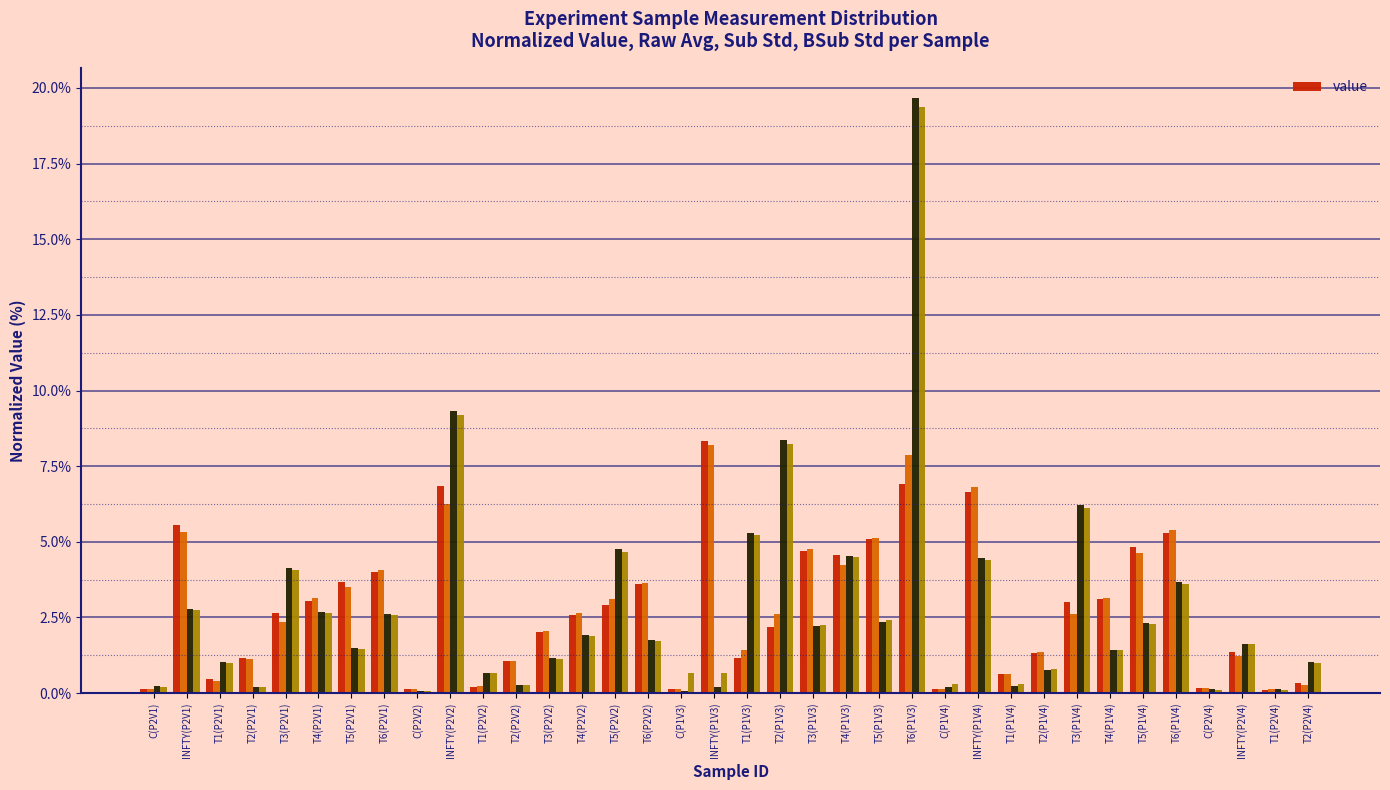

Rank the categories by value from lowest to highest.

T1(P2V4), C(P1V3), C(P2V2), C(P1V4), C(P2V1), C(P2V4), T1(P2V2), T2(P2V4), T1(P2V1), T1(P1V4), T2(P2V2), T1(P1V3), T2(P2V1), T2(P1V4), INFTY(P2V4), T3(P2V2), T2(P1V3), T4(P2V2), T3(P2V1), T5(P2V2), T3(P1V4), T4(P2V1), T4(P1V4), T6(P2V2), T5(P2V1), T6(P2V1), T4(P1V3), T3(P1V3), T5(P1V4), T5(P1V3), T6(P1V4), INFTY(P2V1), INFTY(P1V4), INFTY(P2V2), T6(P1V3), INFTY(P1V3)